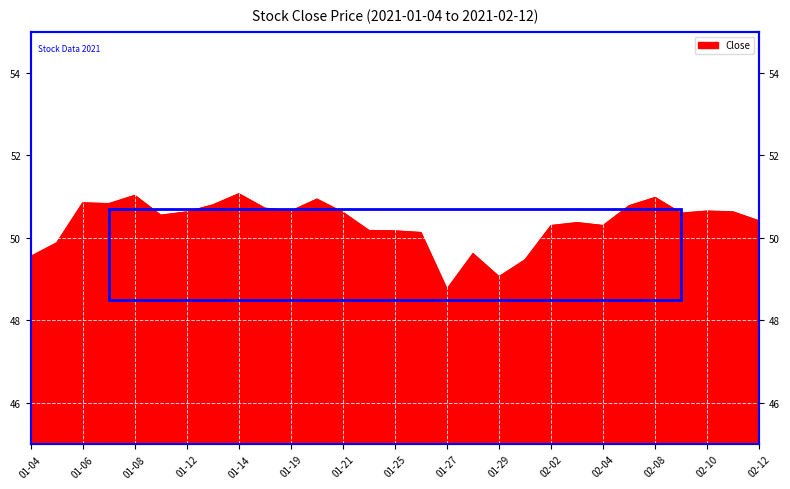

What is the label of the 5th point from the right?

02-08